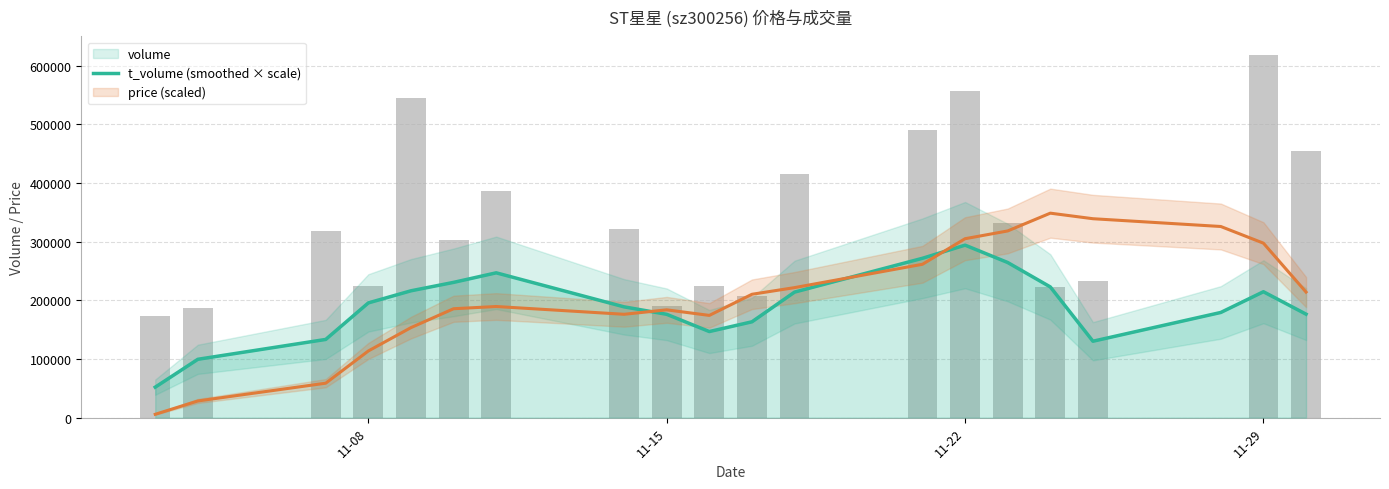

How many data points in volume are above 318783?

9